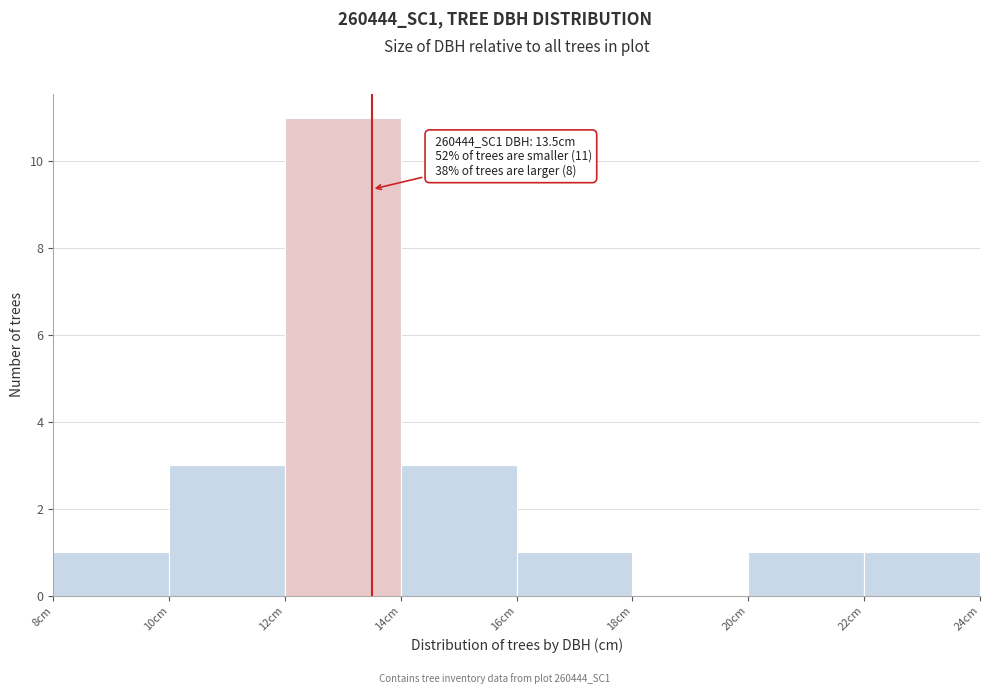

Which range on the x-axis has the tallest bar?

12 to 14